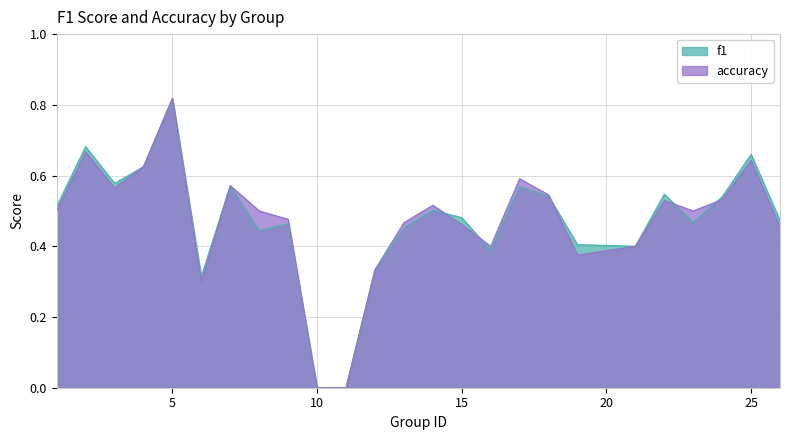

Does the chart have visible grid lines?

Yes